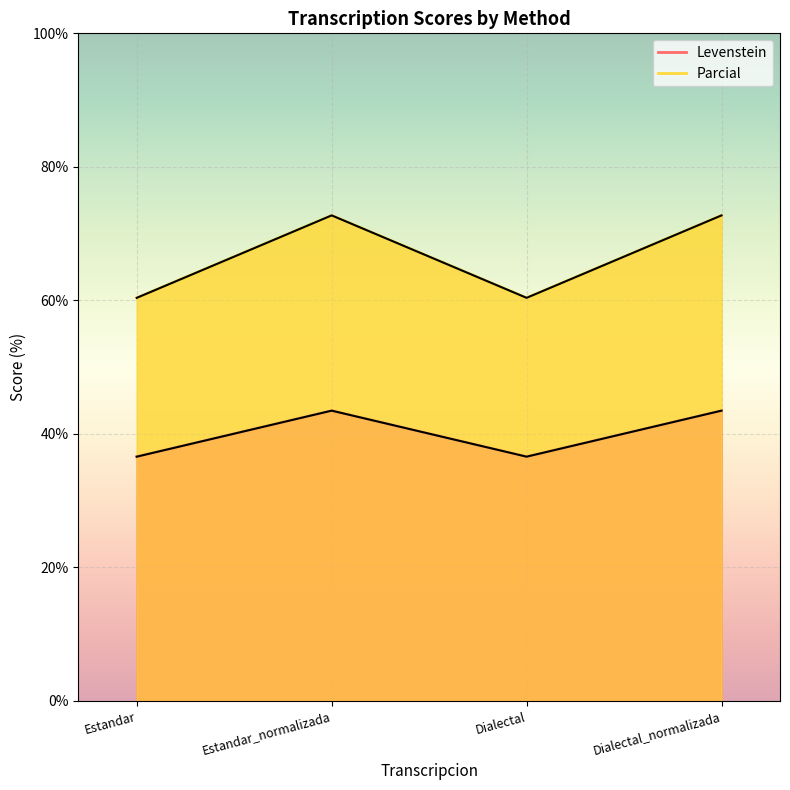

What is the greatest value displayed?

72.7